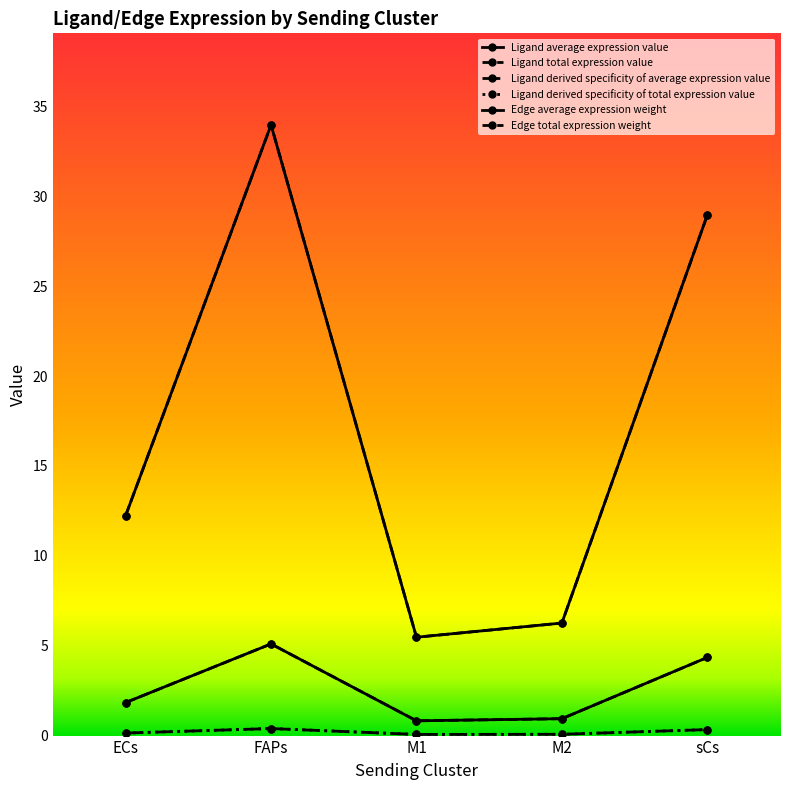

The Ligand derived specificity of total expression value series shows 0.1 at M2. True or false?

False